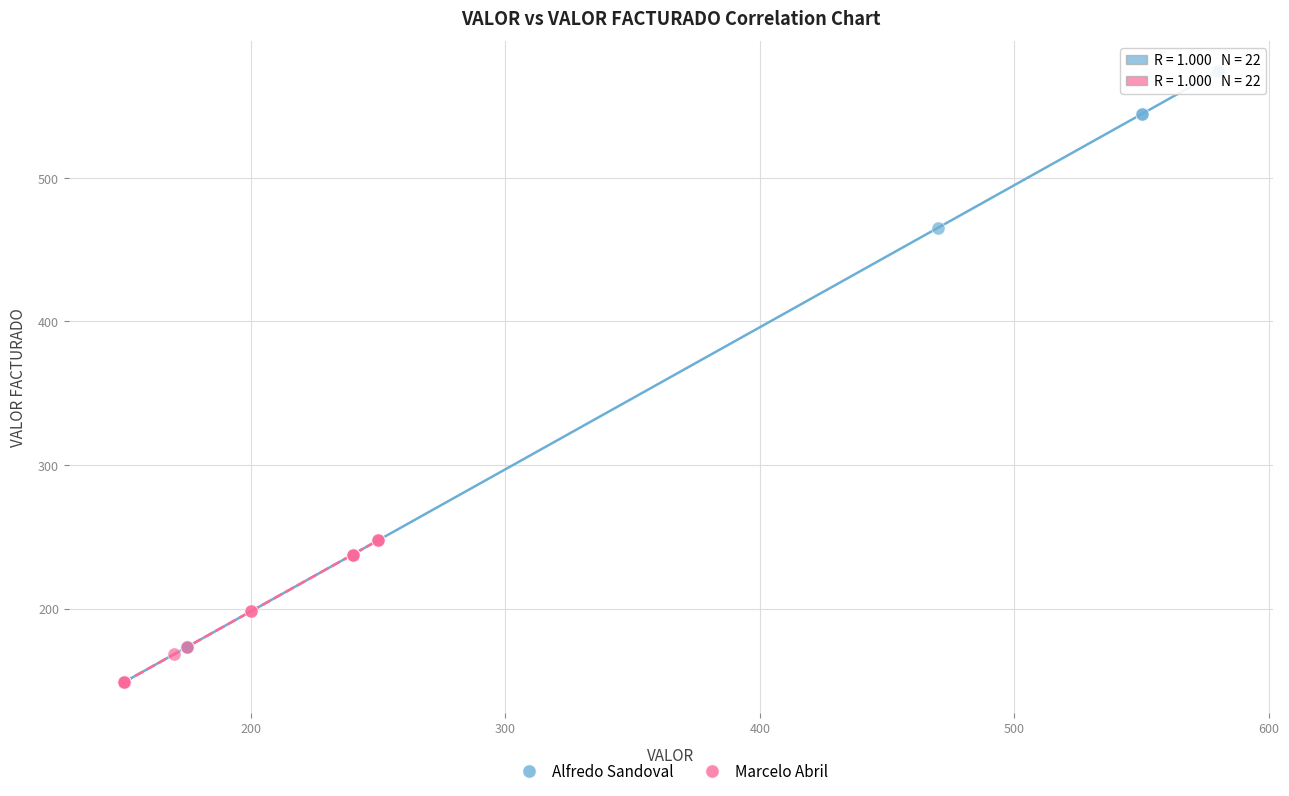

Which series contains the highest Y value?

Alfredo Sandoval